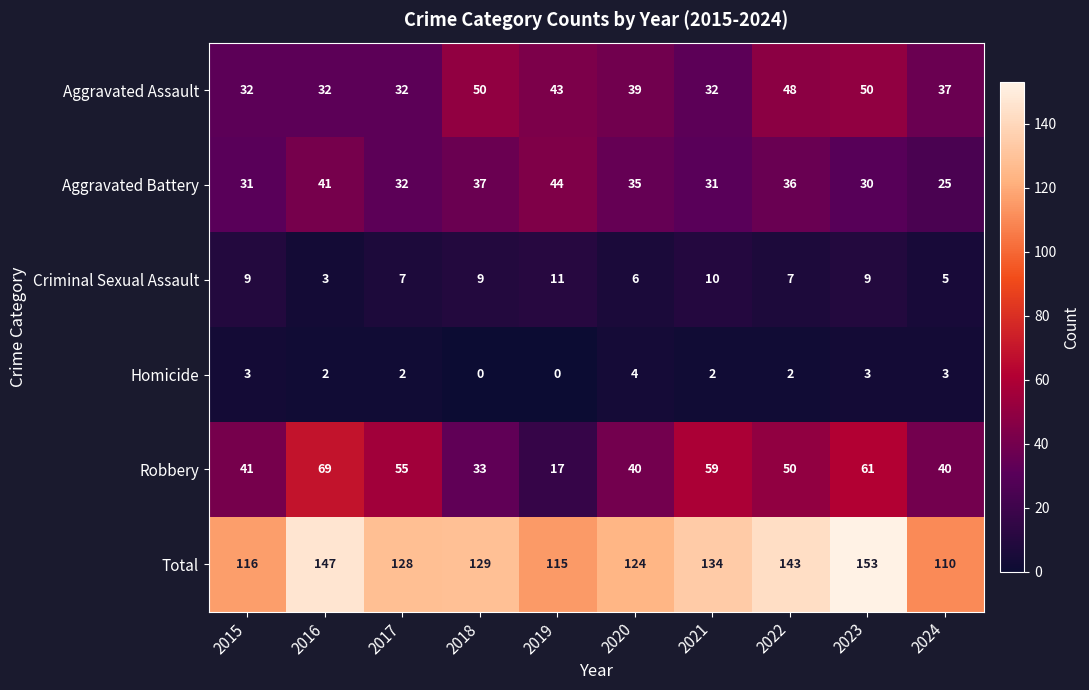

Which category has the lowest value in the Robbery series?

2019